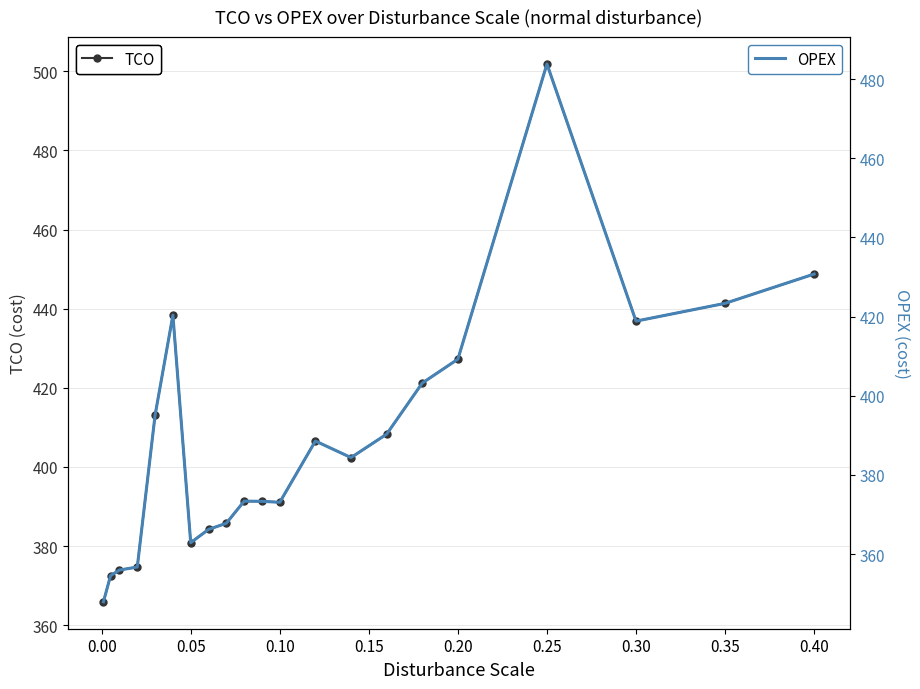

What are all the series names shown in the legend?

TCO, OPEX